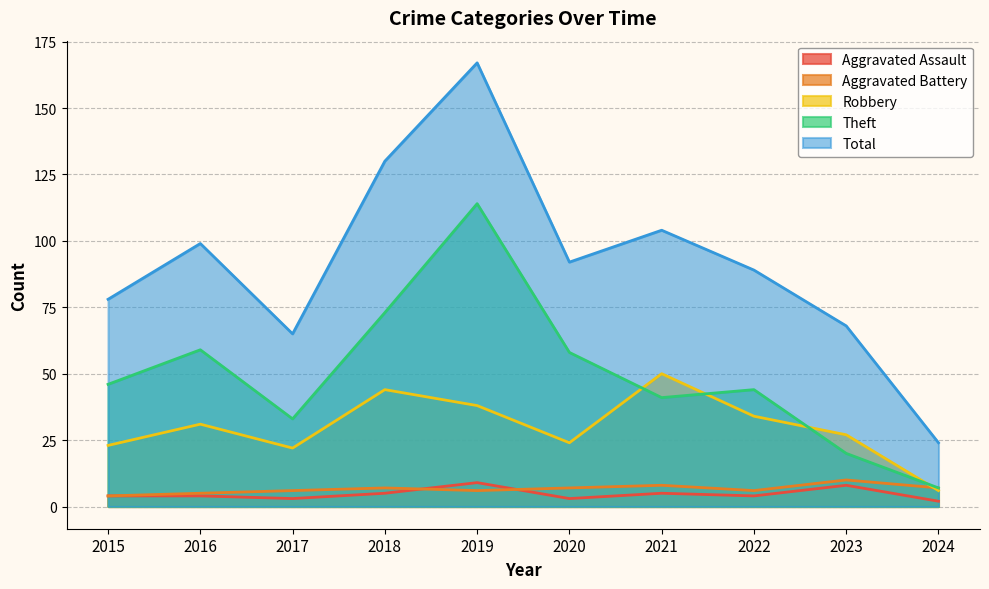

The Robbery series shows 6 at 2024. True or false?

True